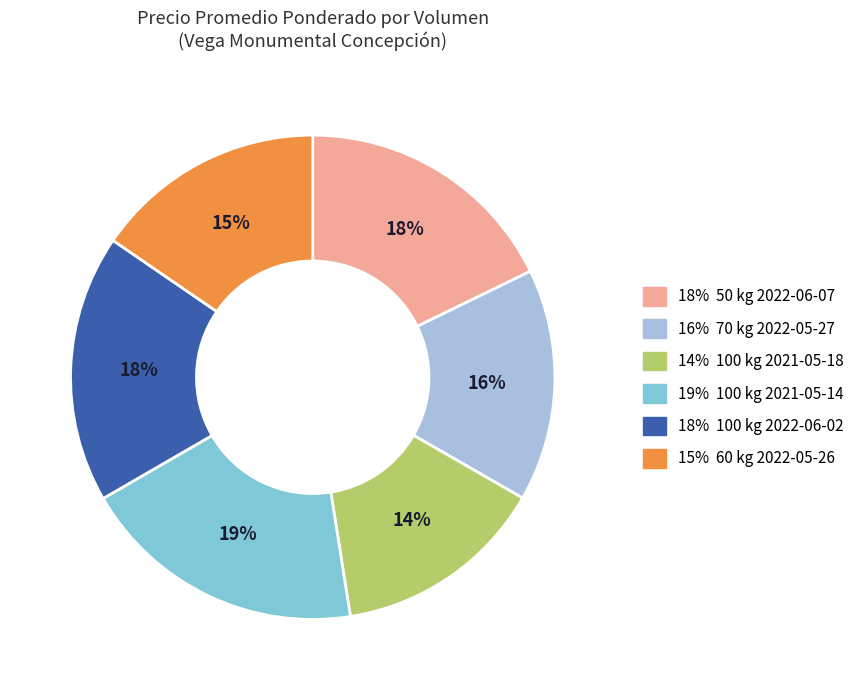

To the nearest percent, what is the average slice percentage?

17%